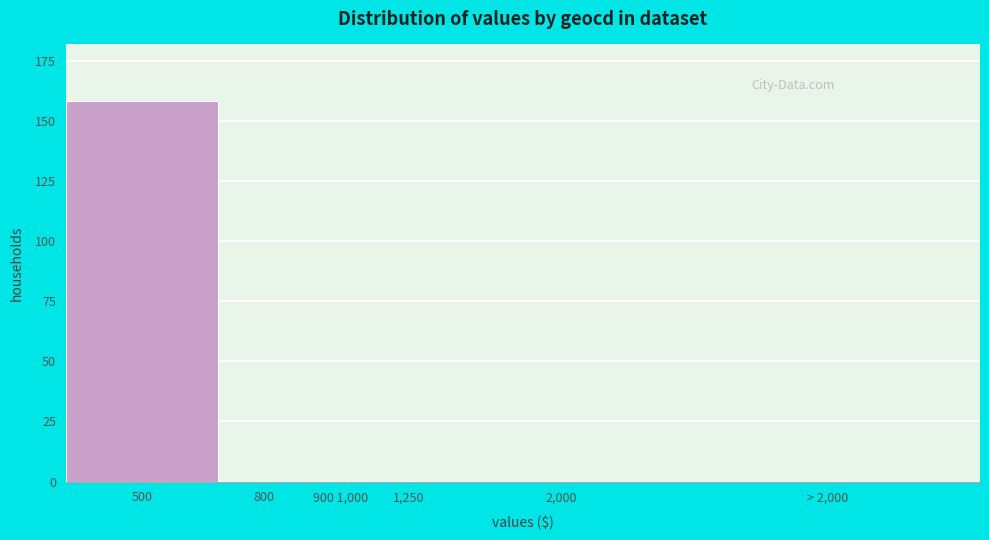

Reading left to right, what are all the values shown in this chart?

500=158	800=0	900 1,000=0	1,250=0	2,000=0	> 2,000=0